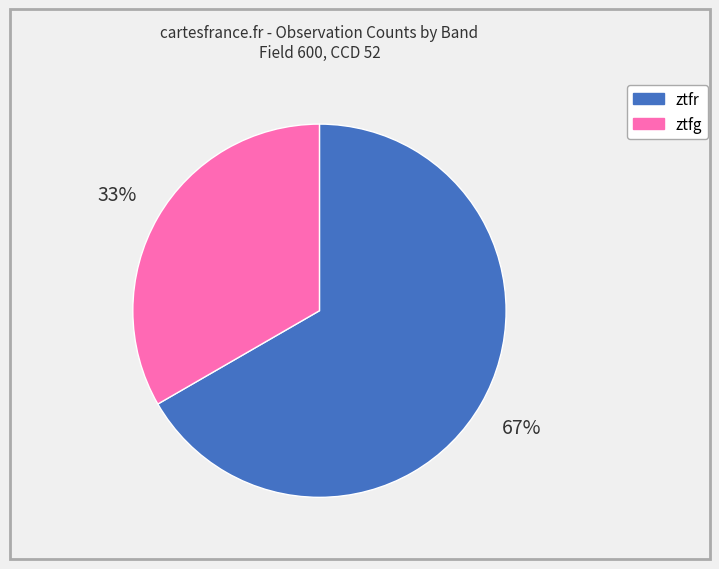

What percentage is the ztfr slice, to the nearest percent?

67%